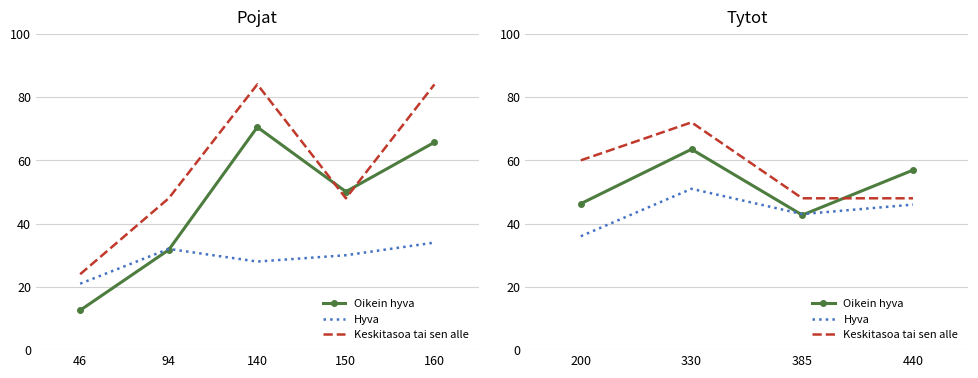

True or false: Keskitasoa tai sen alle and Oikein hyva cross at least once.

True